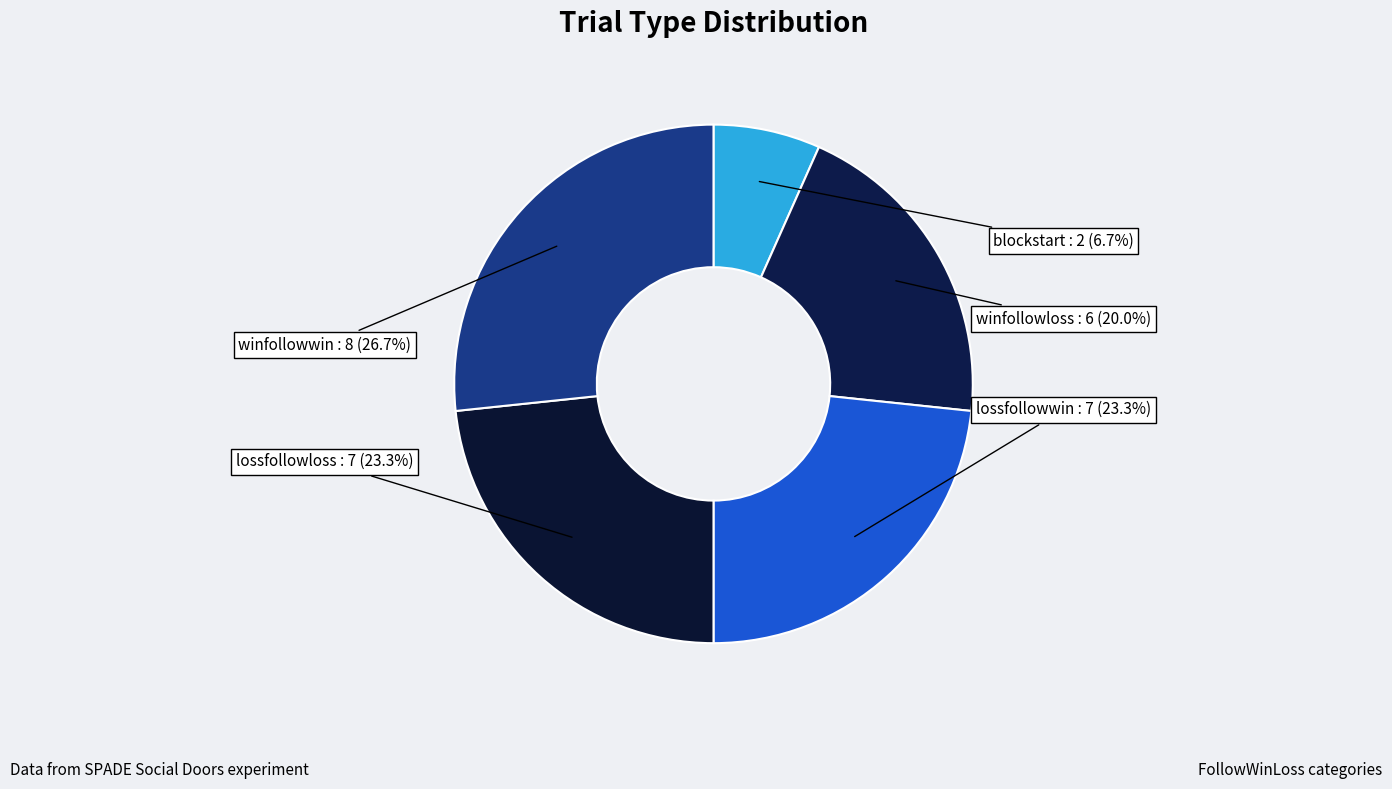

What is the ratio of the value at lossfollowwin to the value at winfollowloss?

1.2